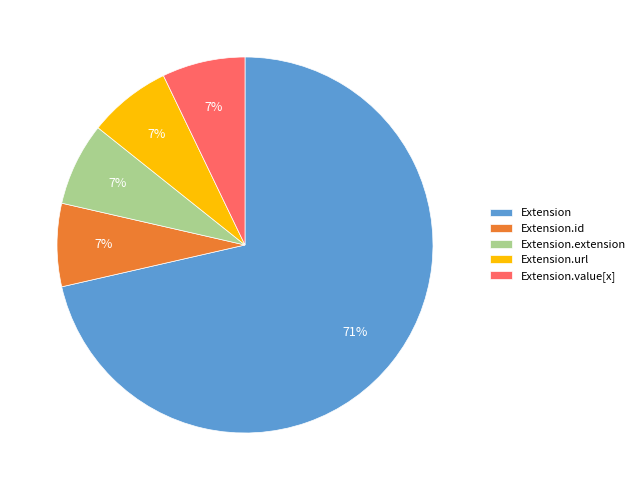

True or false: Extension.extension accounts for 7% of the total.

True